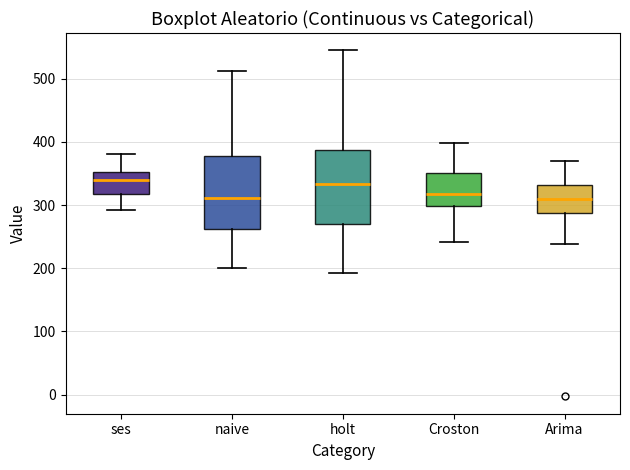

Reading left to right, read every box against the y-axis: the position of its median line, the range the box covers, and the ends of its whiskers. The values are not printed on the chart, so give them approximately, as read against the axis.

ses: median 340, box 320 to 350, whiskers 290 to 380
naive: median 310, box 260 to 380, whiskers 200 to 510
holt: median 330, box 270 to 390, whiskers 190 to 550
Croston: median 320, box 300 to 350, whiskers 240 to 400
Arima: median 310, box 290 to 330, whiskers 240 to 370